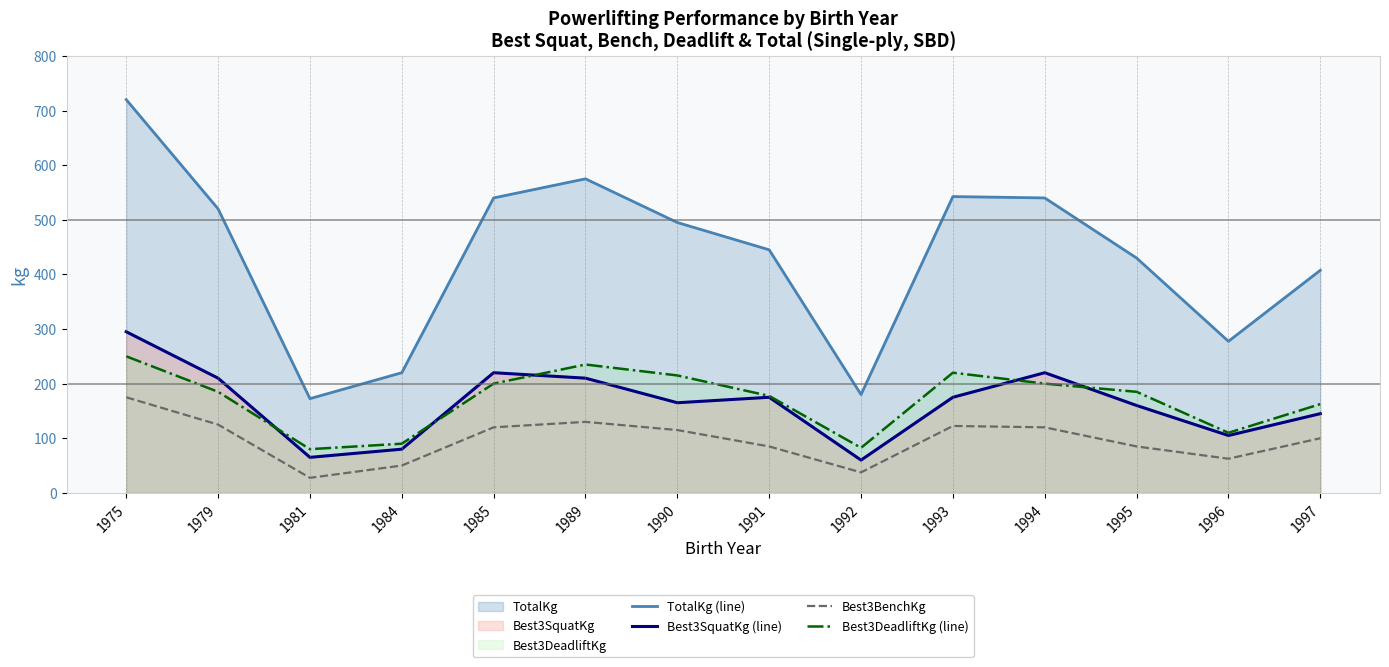

True or false: TotalKg (line) and Best3DeadliftKg (line) cross at least once.

False